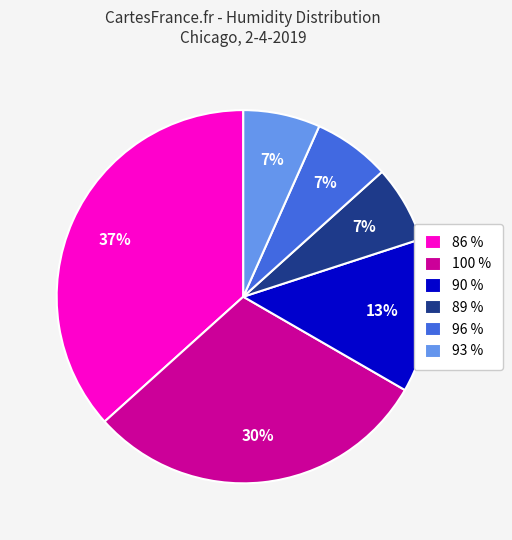

To the nearest percent, what portion does 90 % represent?

13%